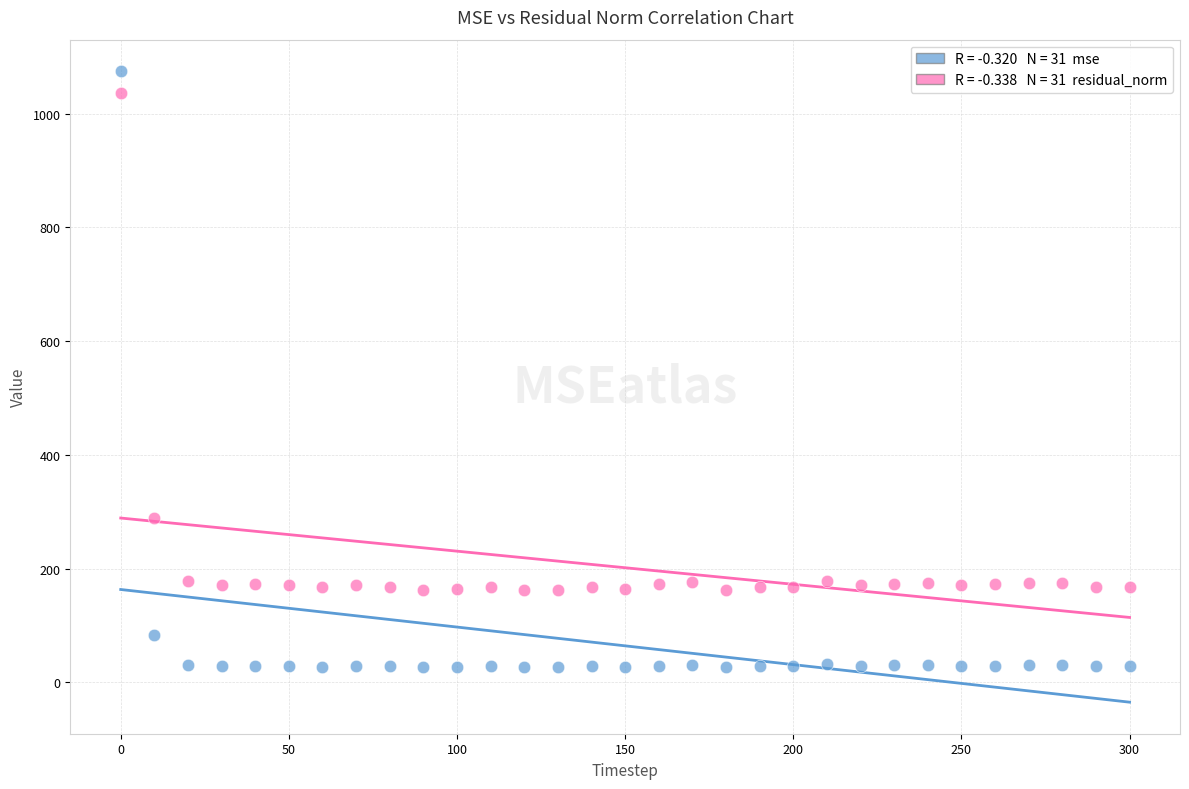

Across all data points, what is the range of X values (max minus min)?

300.0